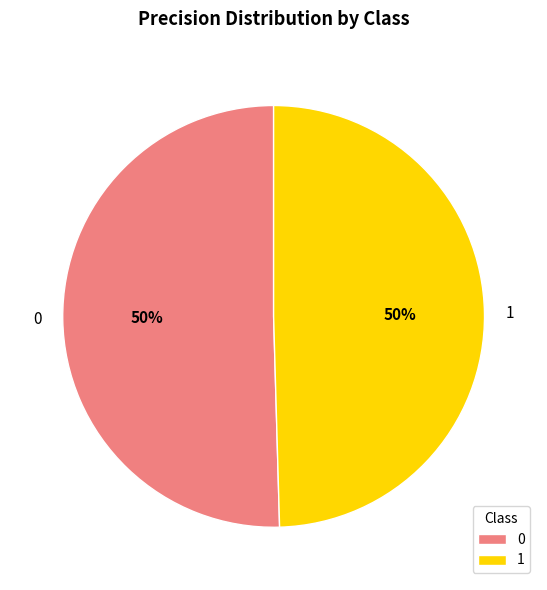

To the nearest percent, what is the average slice percentage?

50%